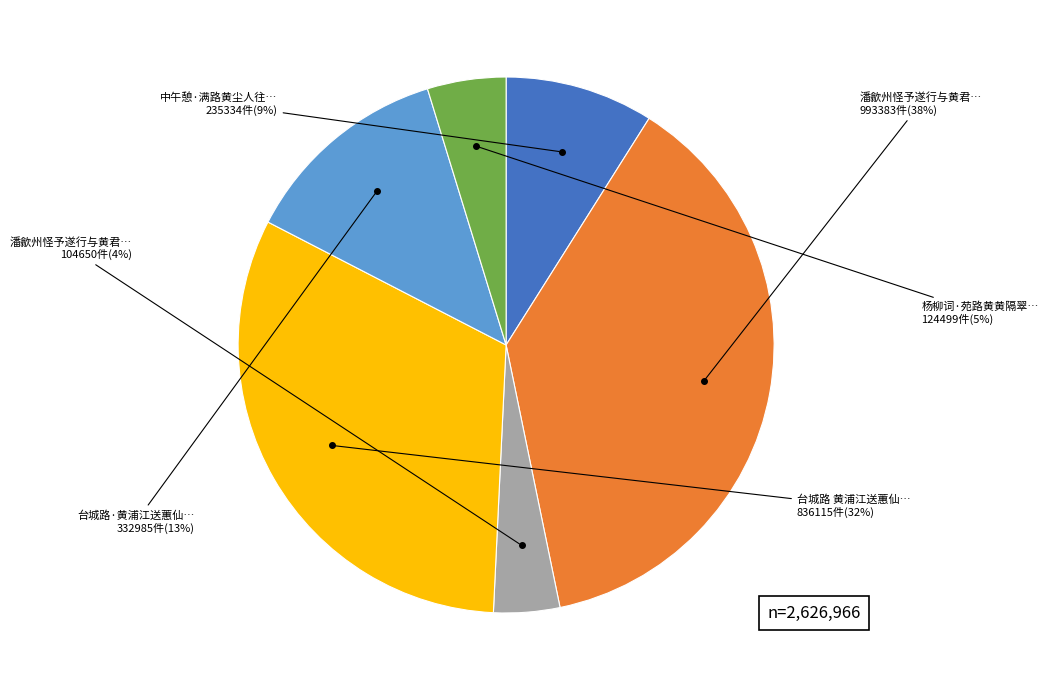

Is there any slice that represents more than half of the pie?

No